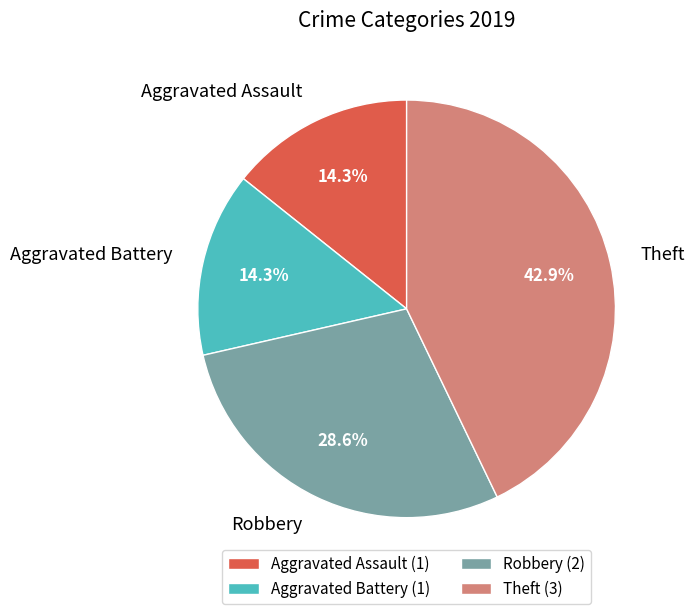

Count the number of slices in the pie.

4